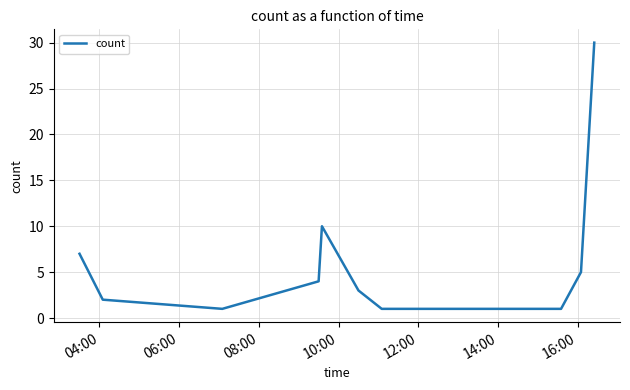

What is the maximum value shown in the chart?

30